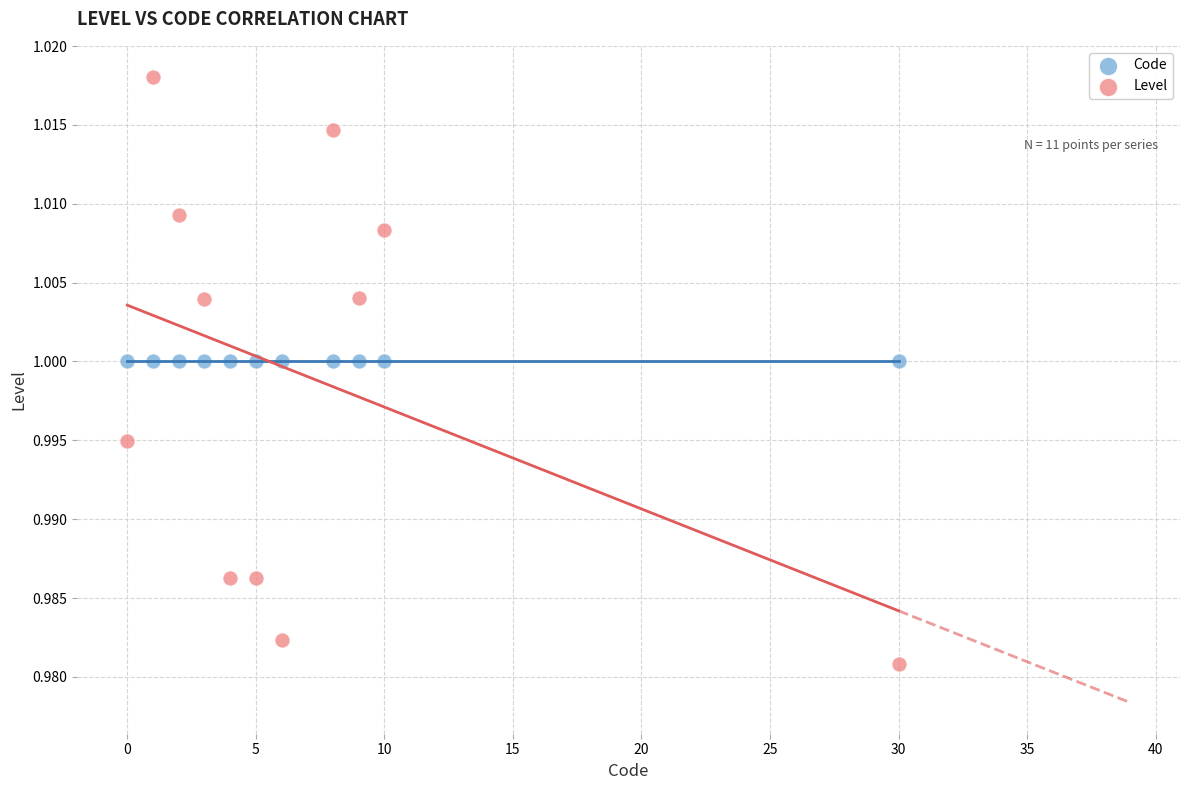

Which series reaches the minimum Y coordinate?

Level